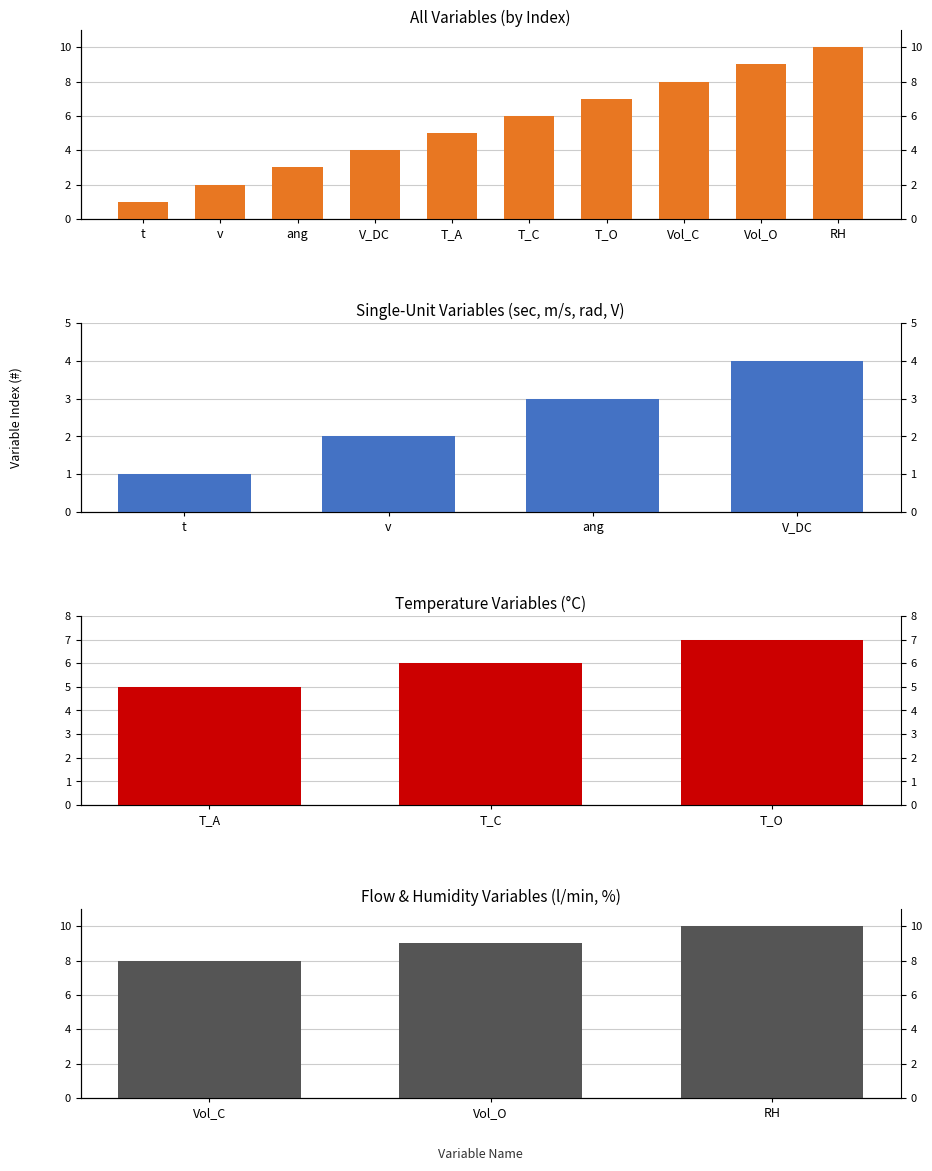

Rank the categories by value from lowest to highest.

t, v, ang, V_DC, T_A, T_C, T_O, Vol_C, Vol_O, RH